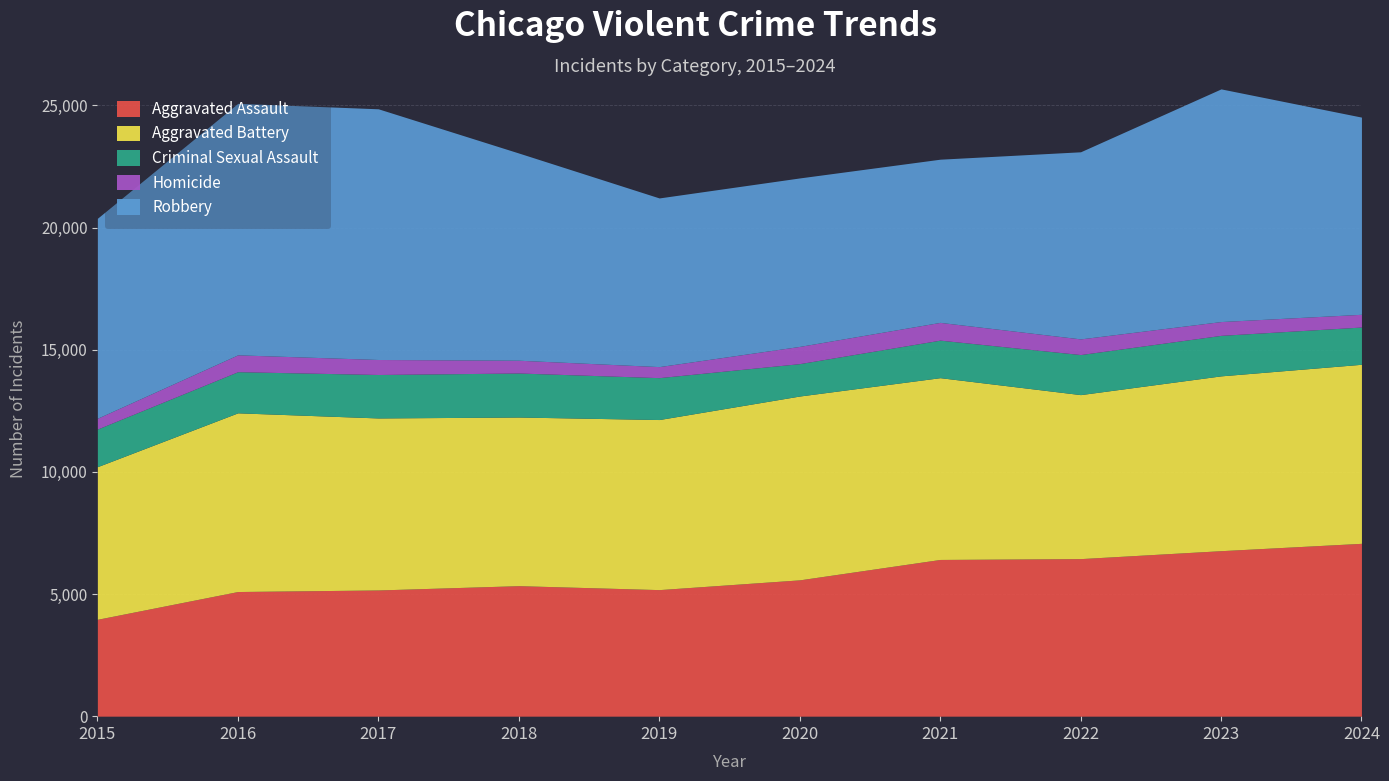

How many data points does each series have?

10